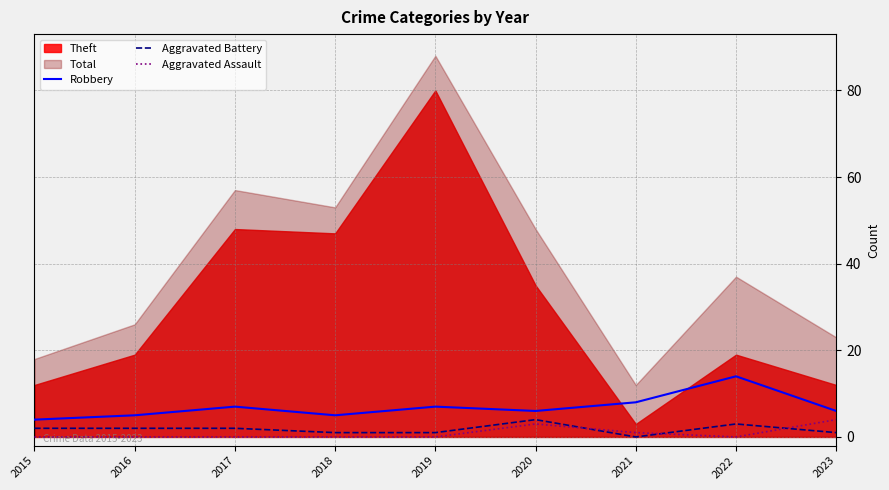

How many data points in Aggravated Battery are less than 2?

4